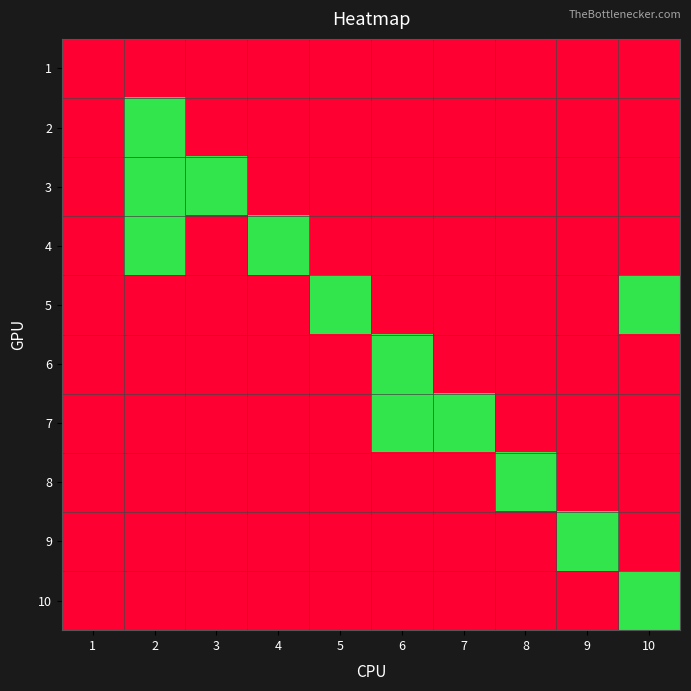

What is the spread (max minus min) of values at 10?

1